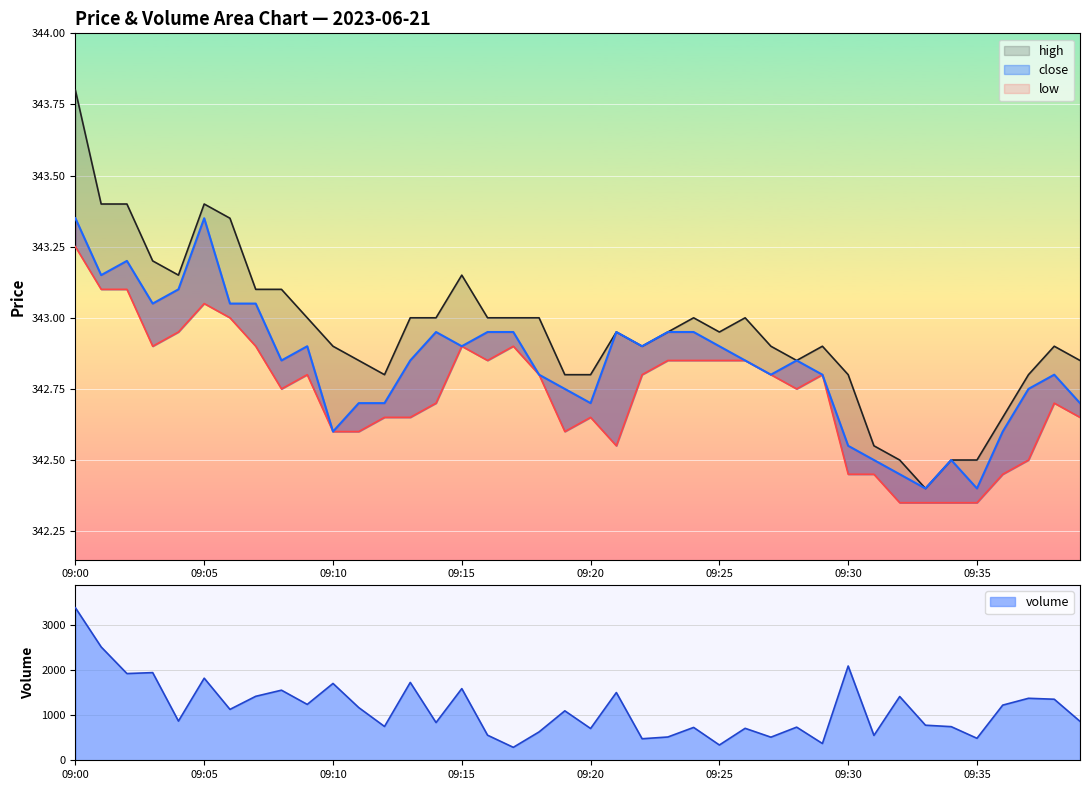

How many interior local valleys does the close series have?

10